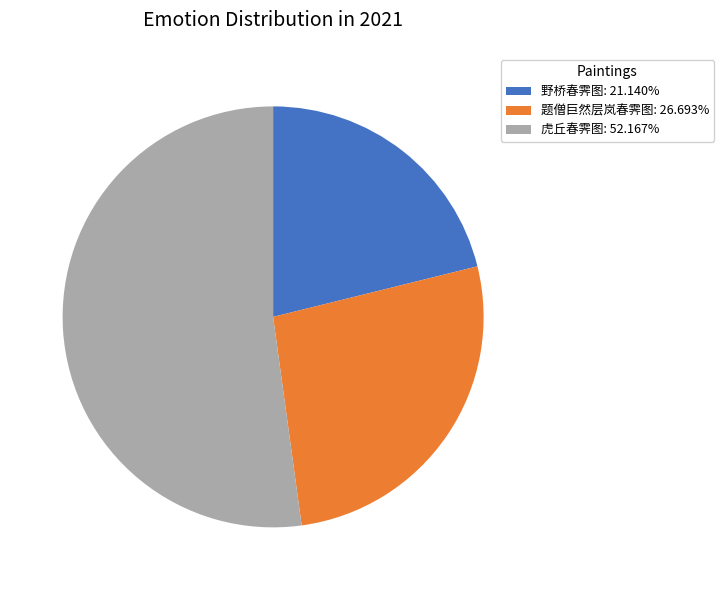

Is the sum of 题僧巨然层岚春霁图: 26.693% and 虎丘春霁图: 52.167% greater than half?

Yes